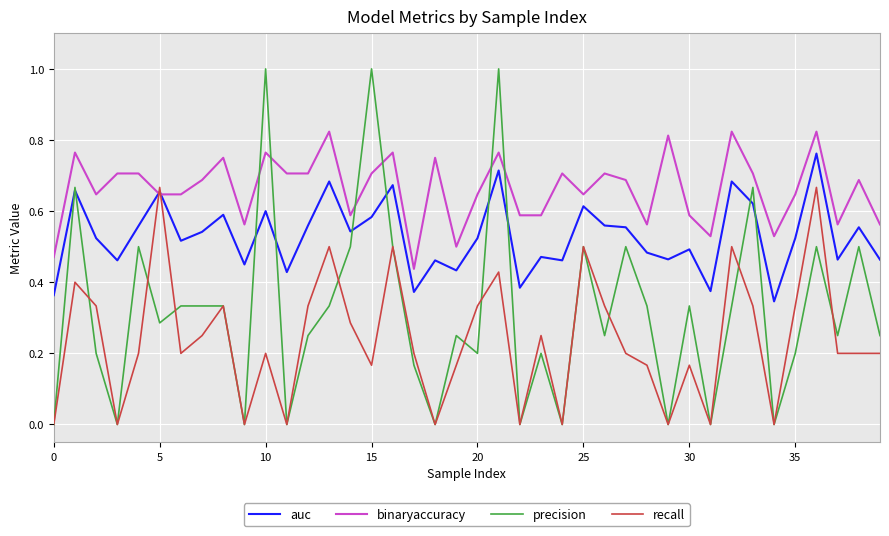

Which series has the widest spread of values?

precision